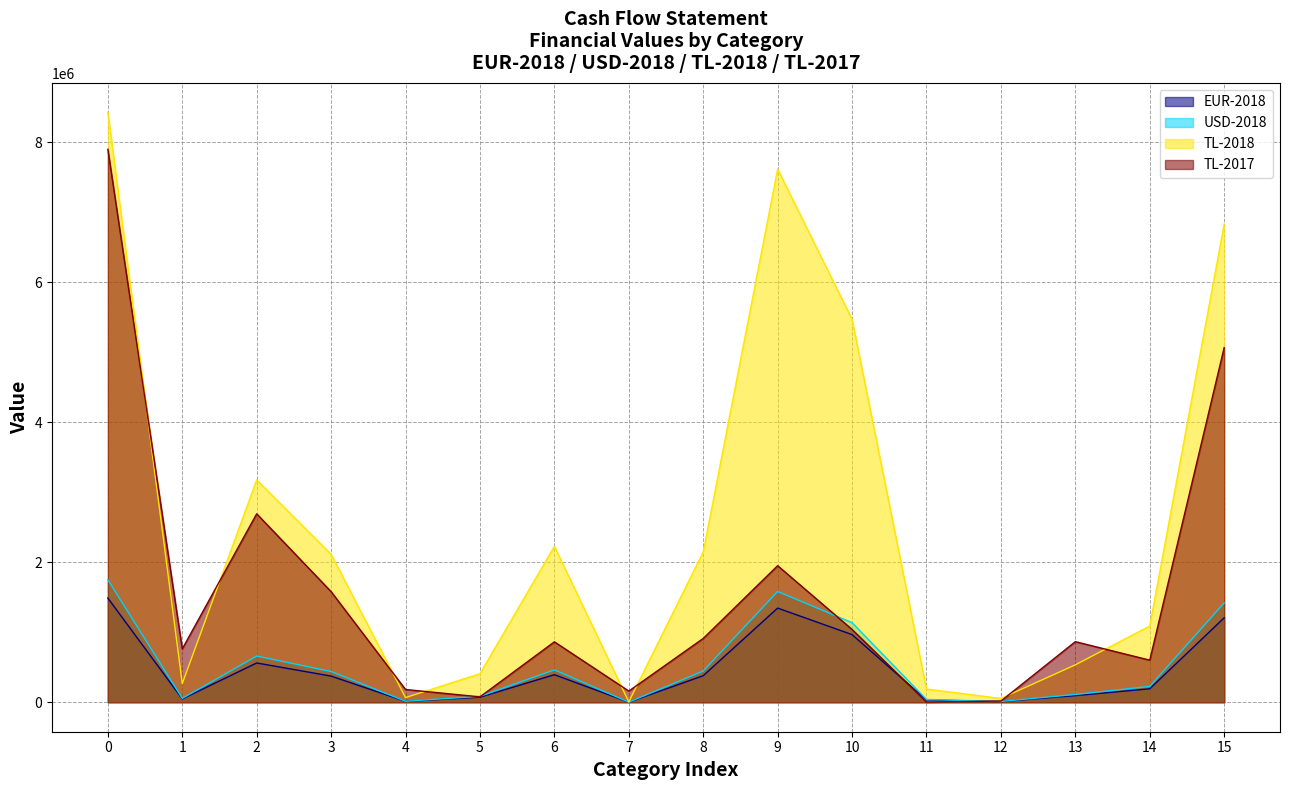

Which series changed the most between 3 and 6?

TL-2017